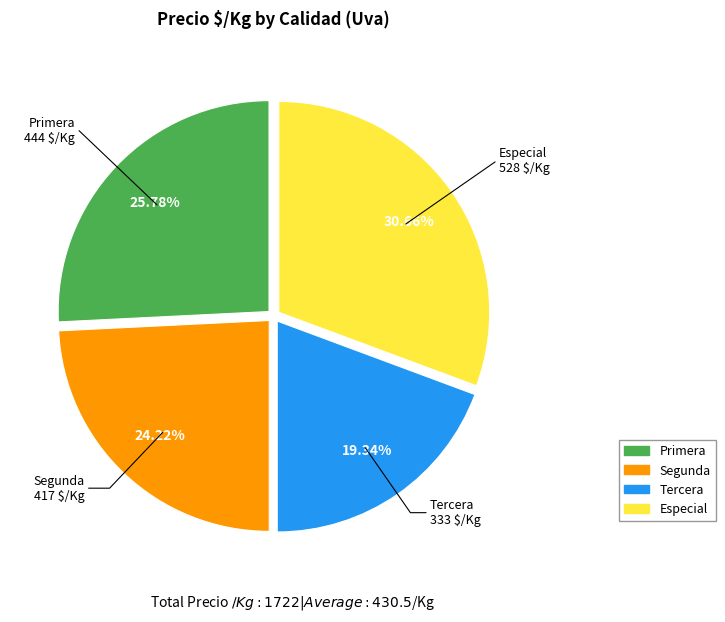

Which has a higher value, Primera or Segunda?

Primera